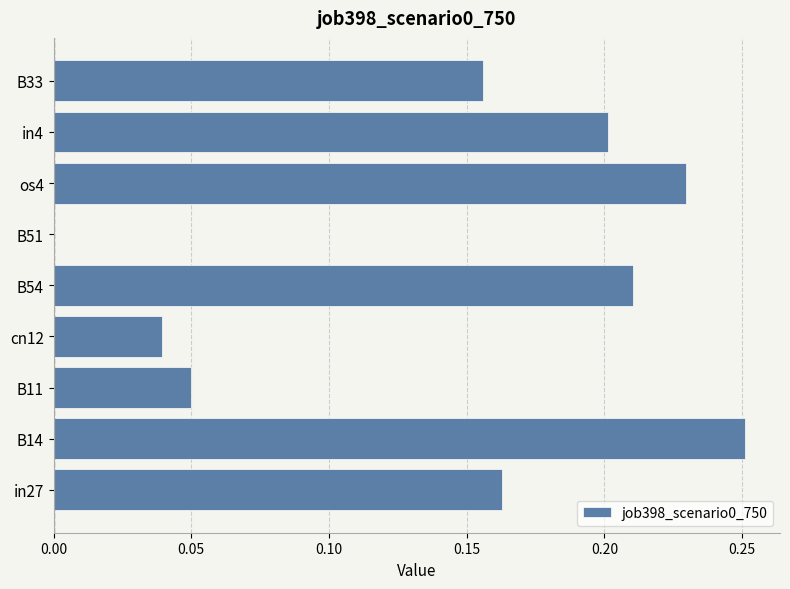

Is it true that the value at B54 is 0.2?

True